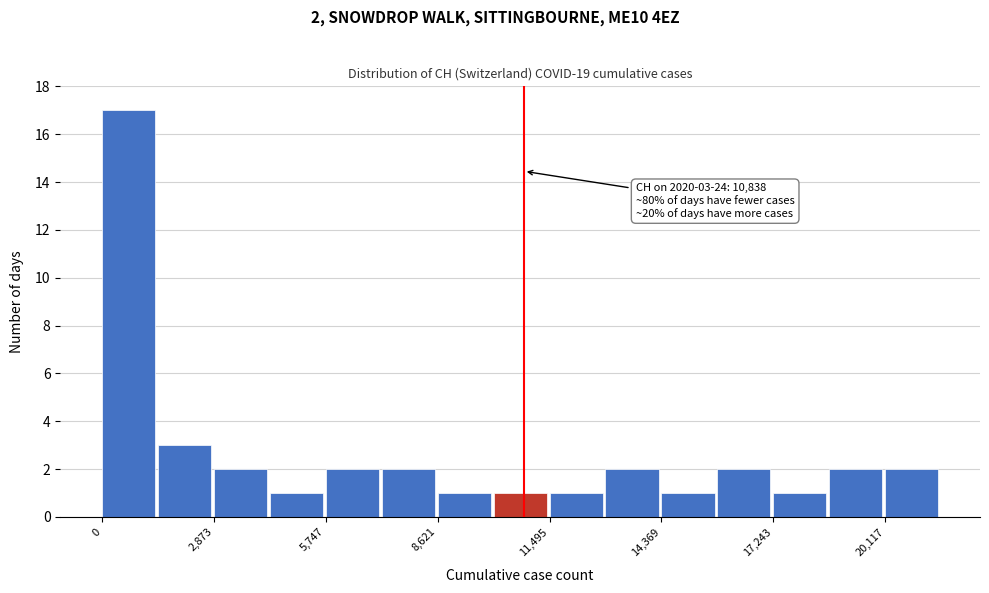

Around what value on the x-axis is the tallest bar? Give the approximate position of its centre, as read against the axis.

500